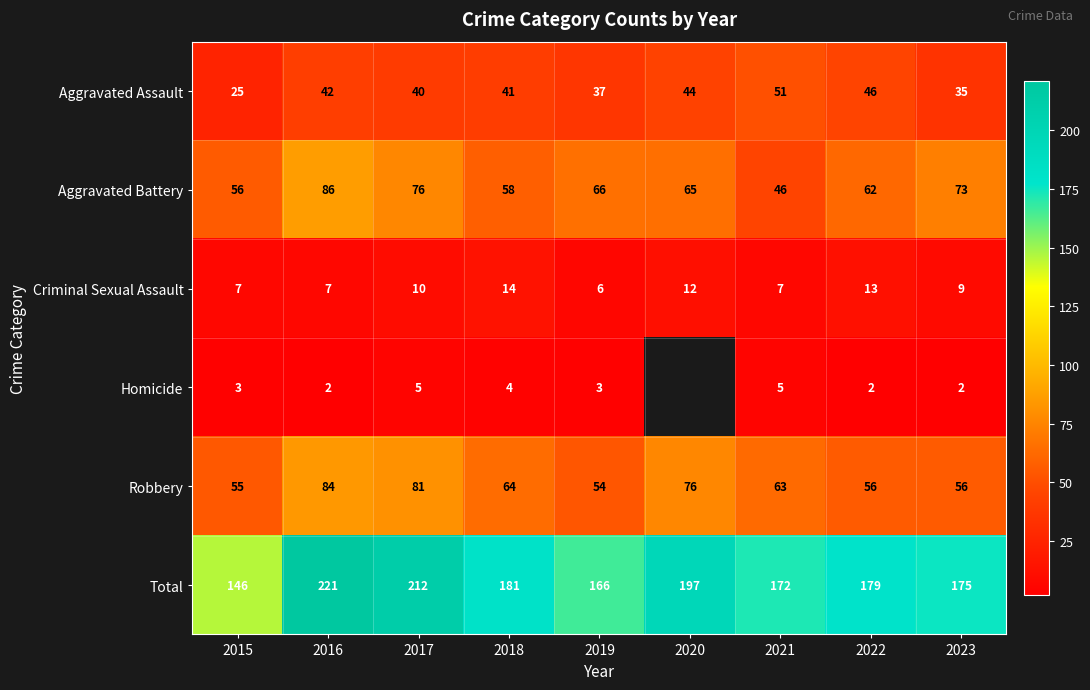

What is the smallest value displayed?

2.0